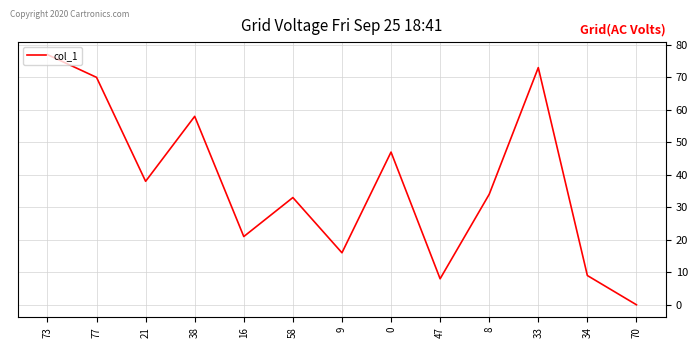

Where is the first local maximum?

38